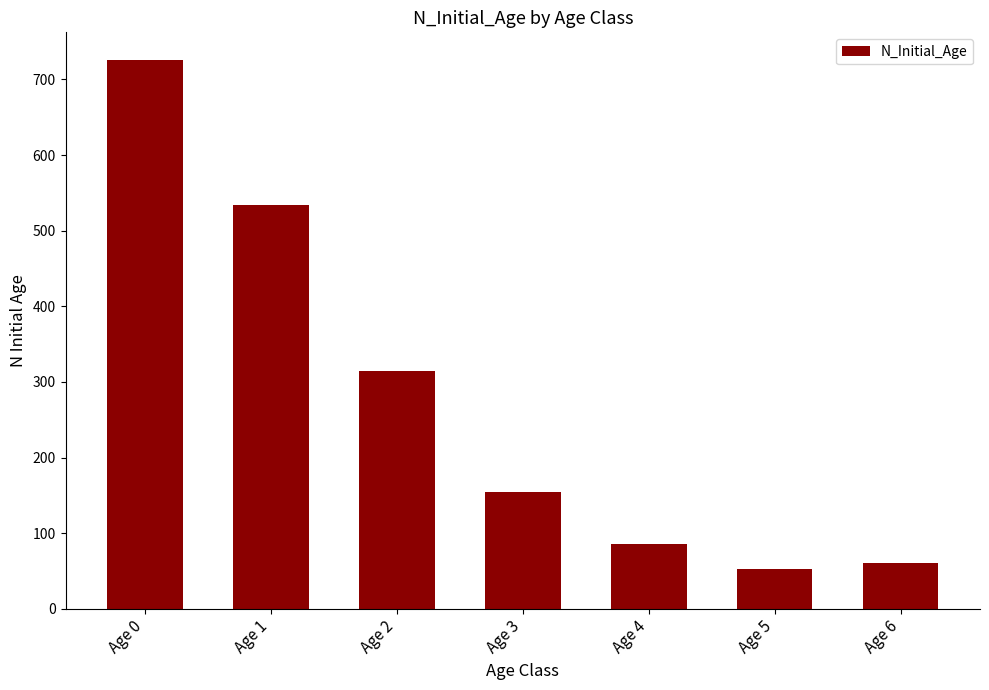

Are the bars grouped side by side (vs. stacked)?

No